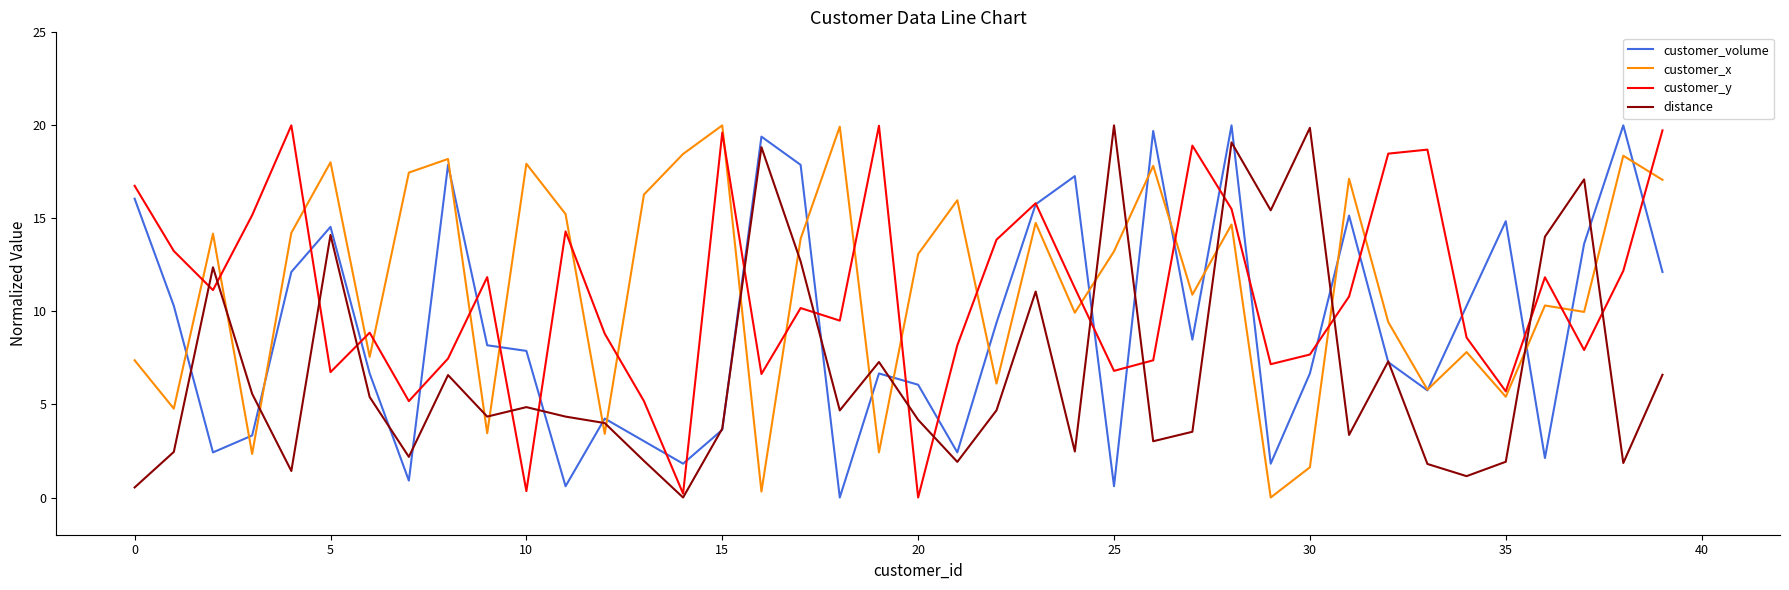

What is the greatest value displayed?

20.0